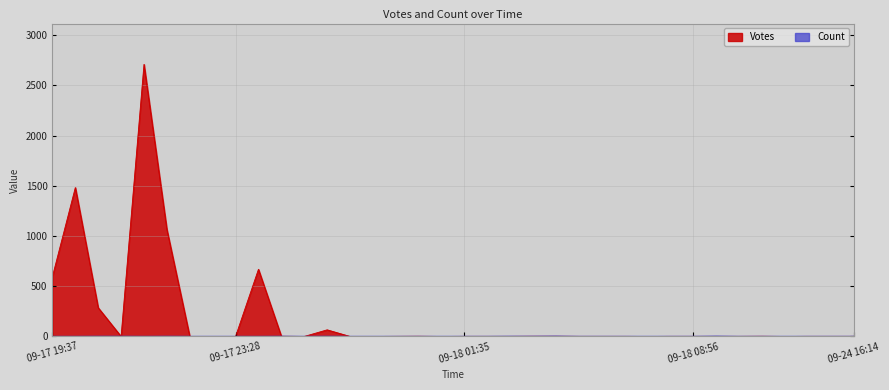

How many lines are shown in the chart?

2